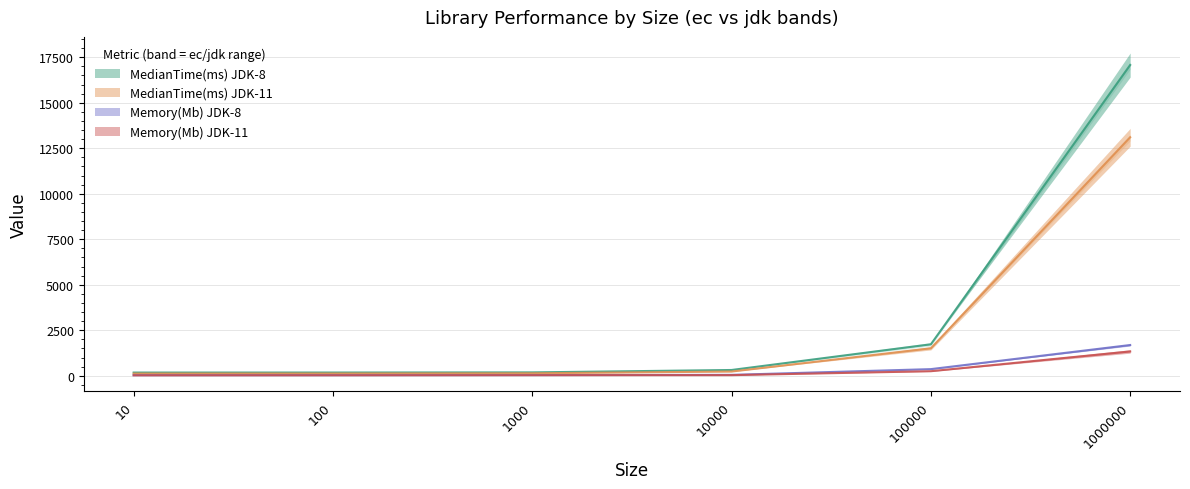

At 10, list the series in order from largest to smallest.

MedianTime(ms)JDK-8 ec, MedianTime(ms)JDK-8 jdk, Memory(Mb)JDK-8 ec, Memory(Mb)JDK-8 jdk